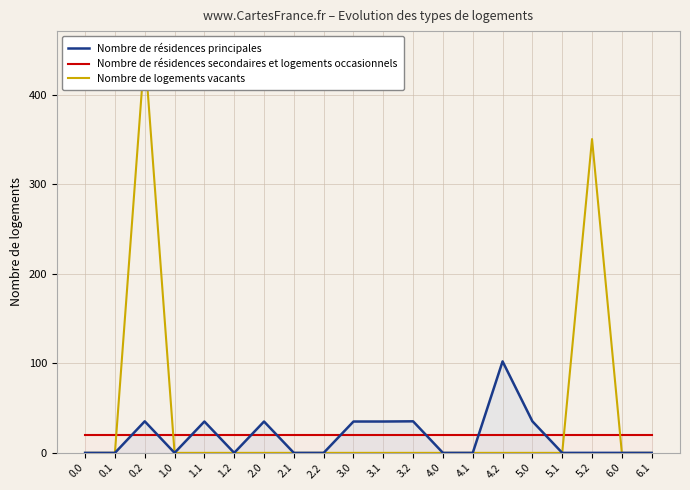

What is the label of the 1st point from the right?

6.1